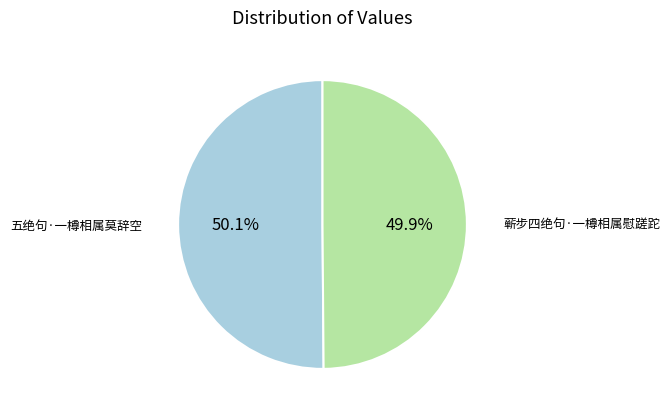

What percentage is the 蕲步四绝句·一樽相属慰蹉跎 slice, to the nearest percent?

50%